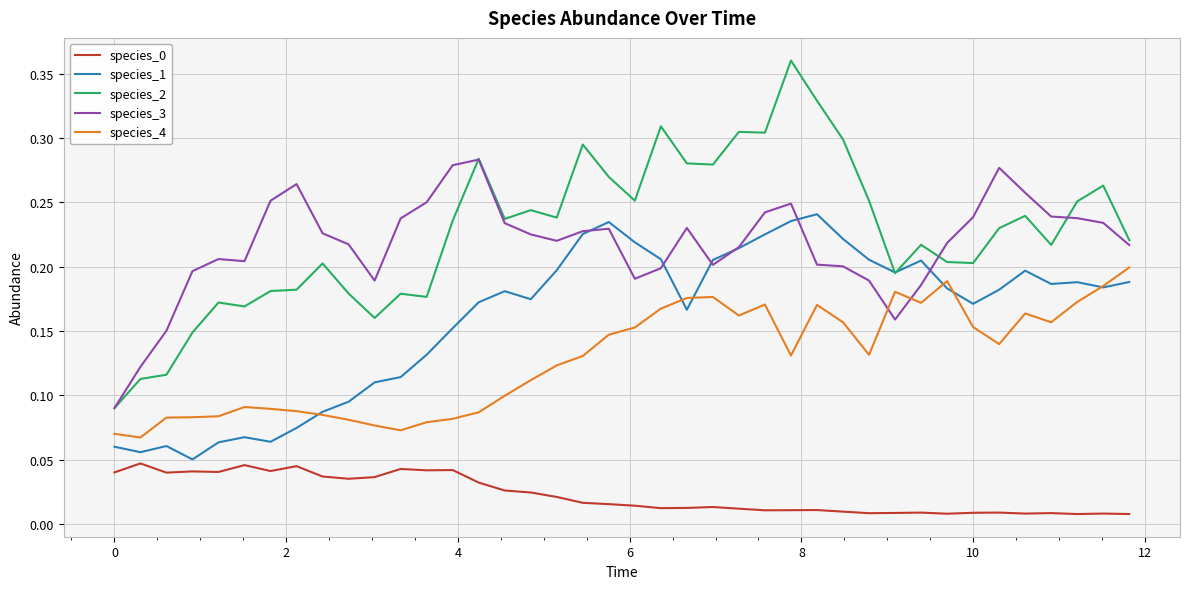

Which series has the widest spread of values?

species_2